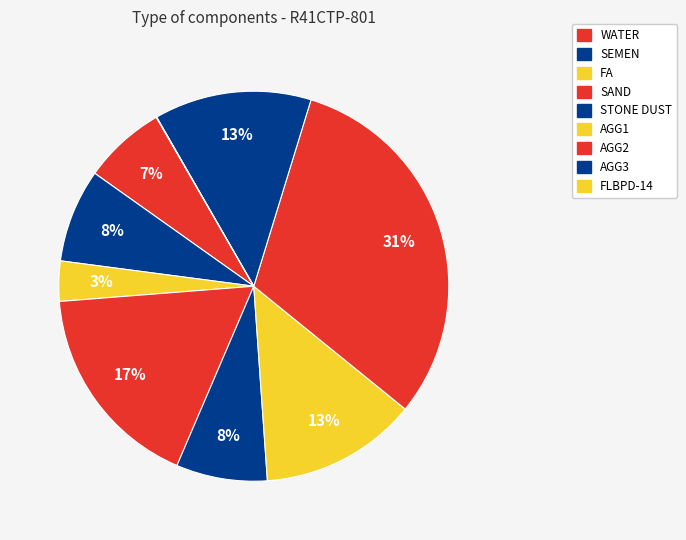

To the nearest percent, what is the average slice percentage?

11%